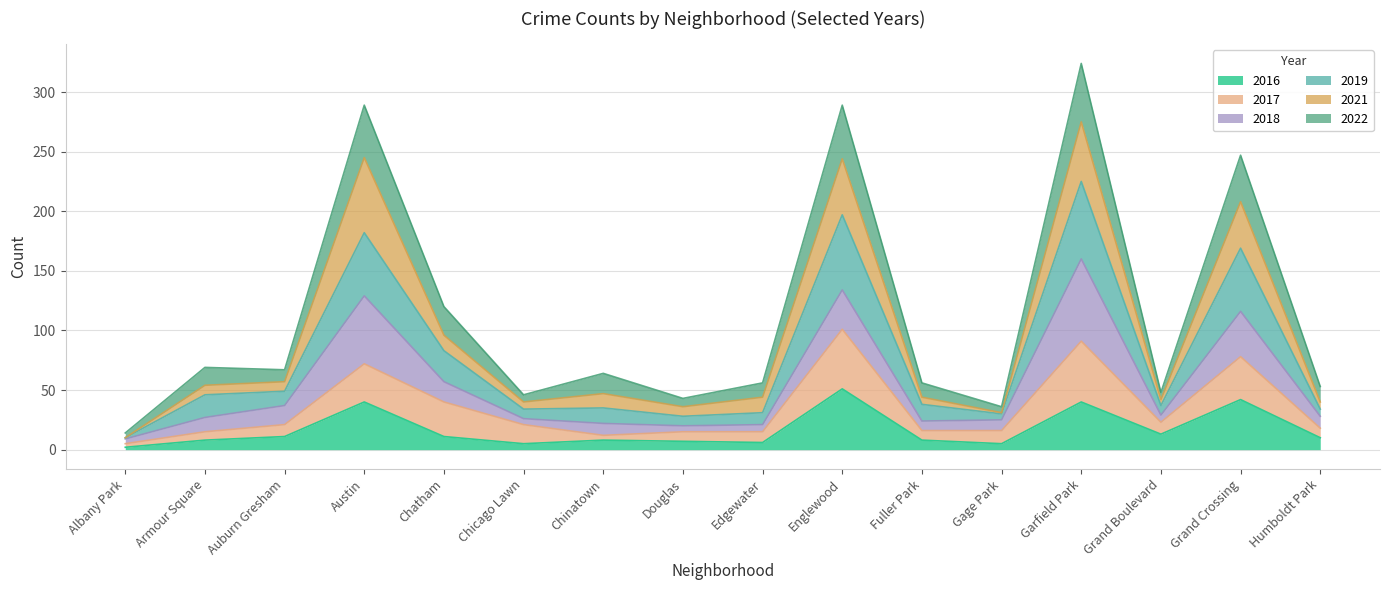

Does the chart display data point markers on the line(s)?

No